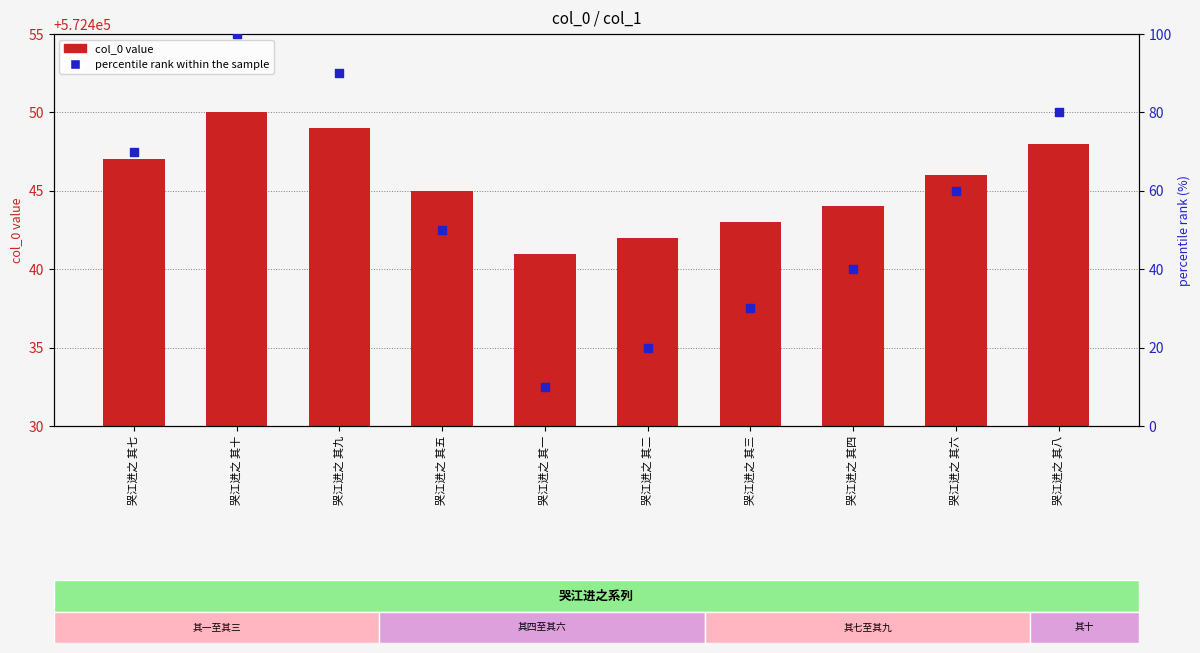

Is the value of col_0 value at 哭江进之 其十 greater than the value of percentile rank within the sample at 哭江进之 其九?

Yes